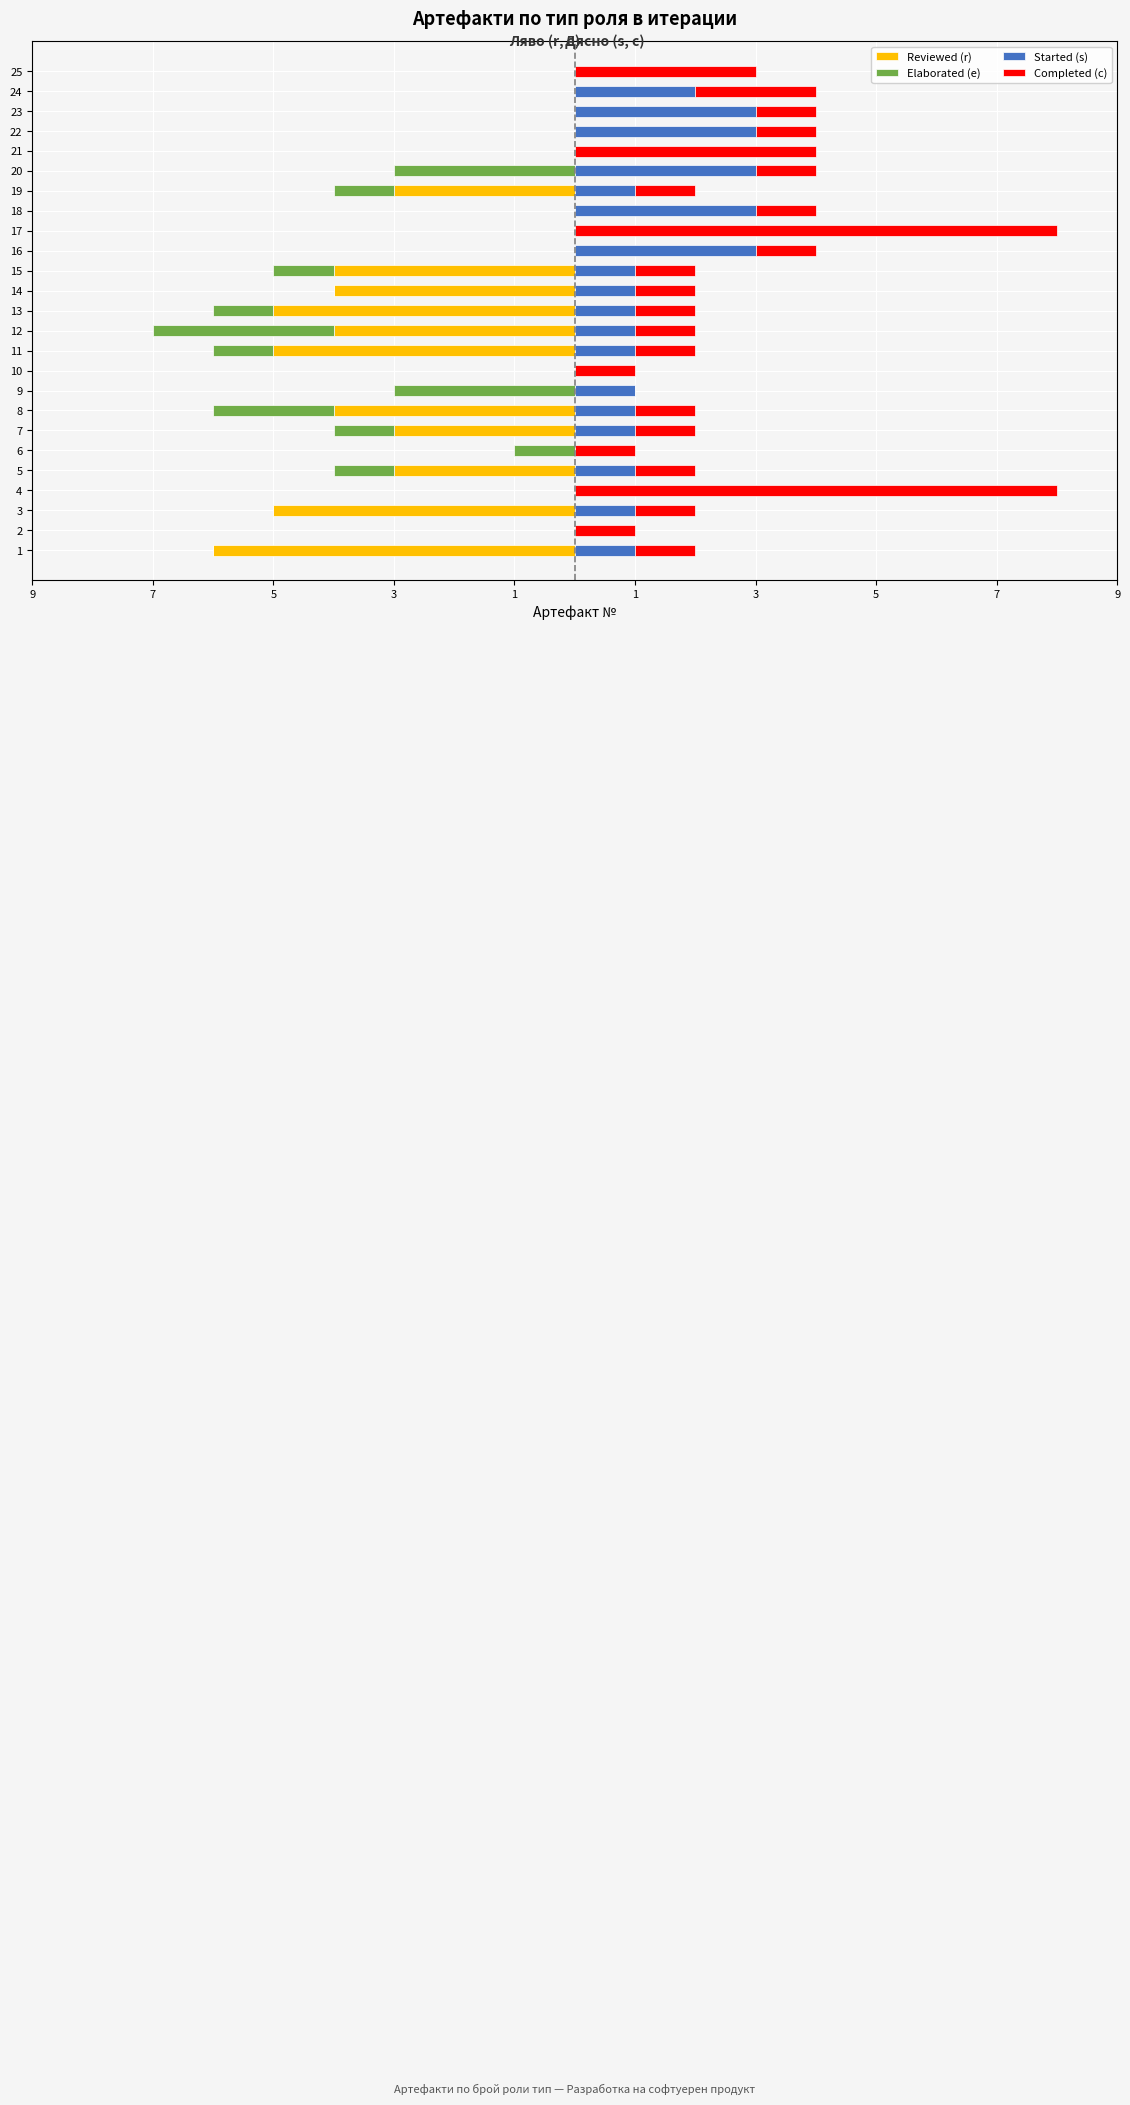

Reading left to right, extract all data points from this chart.

Reviewed (r): -6	0	-5	0	-3	0	-3	-4	0	0	-5	-4	-5	-4	-4	0	0	0	-3	0	0	0	0	0	0
Elaborated (e): 0	0	0	0	-1	-1	-1	-2	-3	0	-1	-3	-1	0	-1	0	0	0	-1	-3	0	0	0	0	0
Started (s): 1	0	1	0	1	0	1	1	1	0	1	1	1	1	1	3	0	3	1	3	0	3	3	2	0
Completed (c): 1	1	1	8	1	1	1	1	0	1	1	1	1	1	1	1	8	1	1	1	4	1	1	2	3